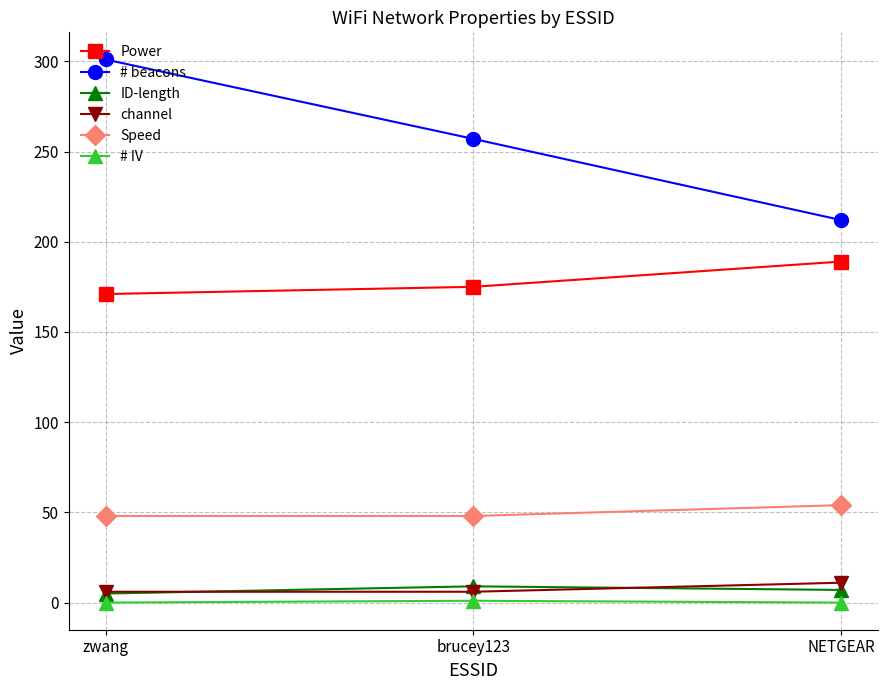

What is the maximum value shown in the chart?

301